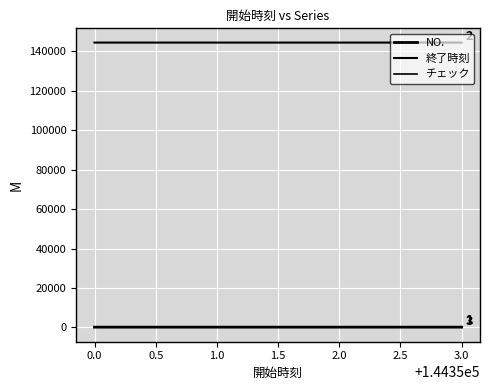

At how many categories does at least one series exceed 33980?

3